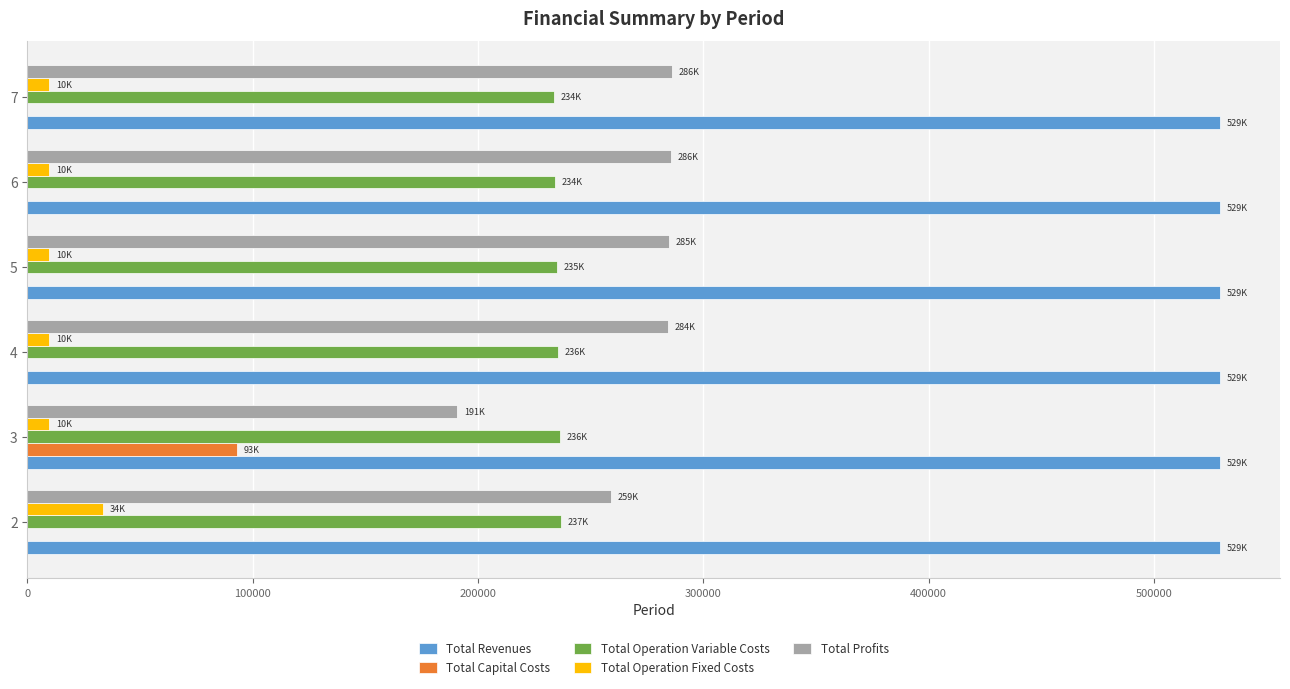

What is the maximum value shown in the chart?

529495.8